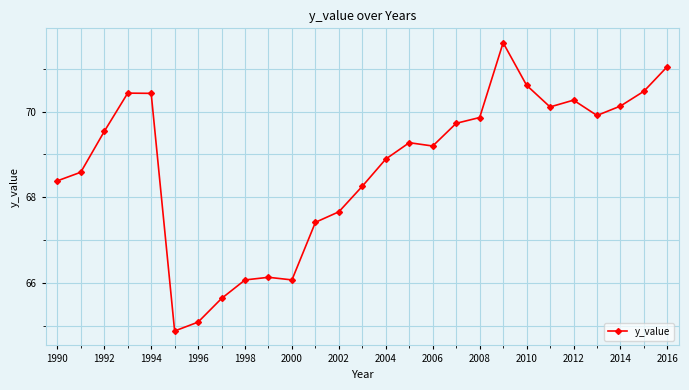

Reading left to right, transcribe all the data shown in this chart.

68.4	68.6	69.5	70.4	70.4	64.9	65.1	65.6	66.1	66.1	66.1	67.4	67.7	68.3	68.9	69.3	69.2	69.7	69.9	71.6	70.6	70.1	70.3	69.9	70.1	70.5	71.1